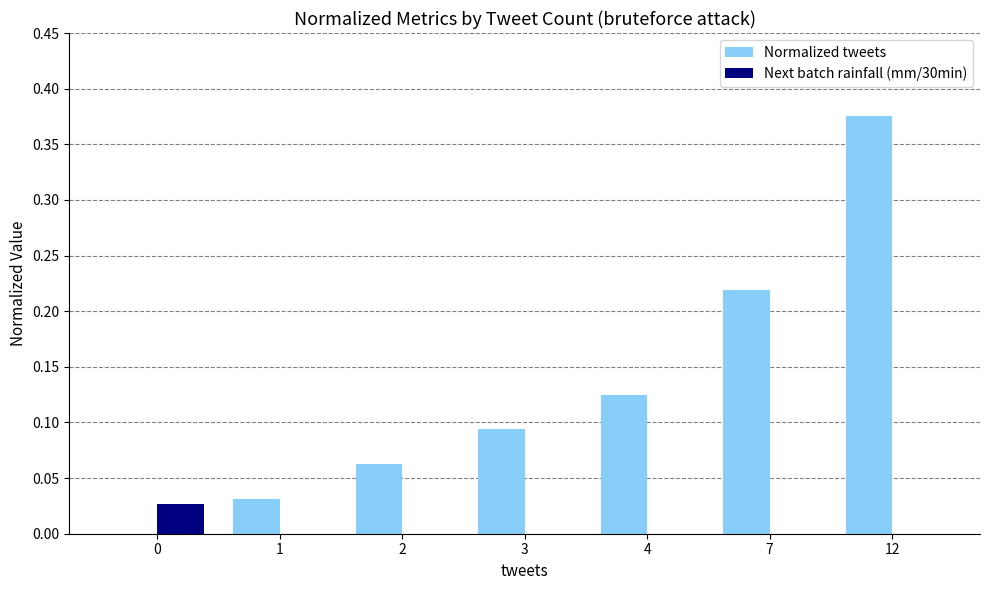

What is the sum of all Normalized tweets values?

0.9